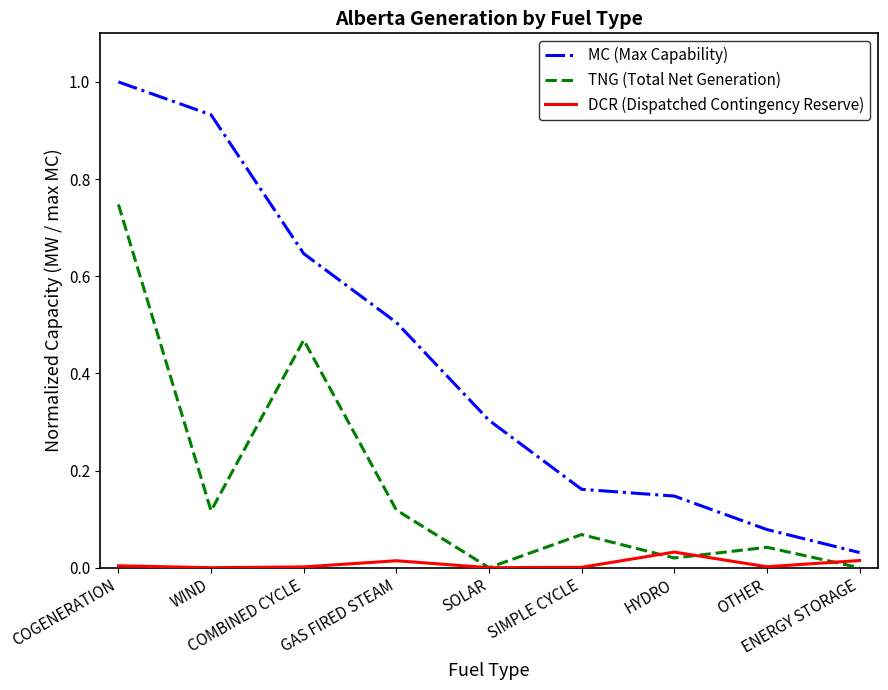

Rank the series by their maximum value, from highest to lowest.

MC (Max Capability), TNG (Total Net Generation), DCR (Dispatched Contingency Reserve)